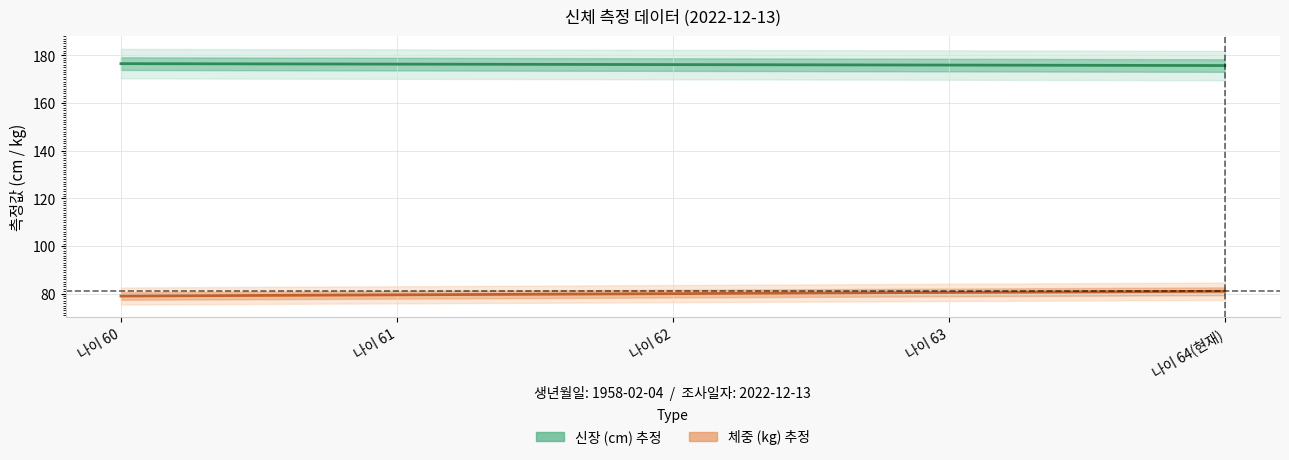

How many lines are shown in the chart?

2